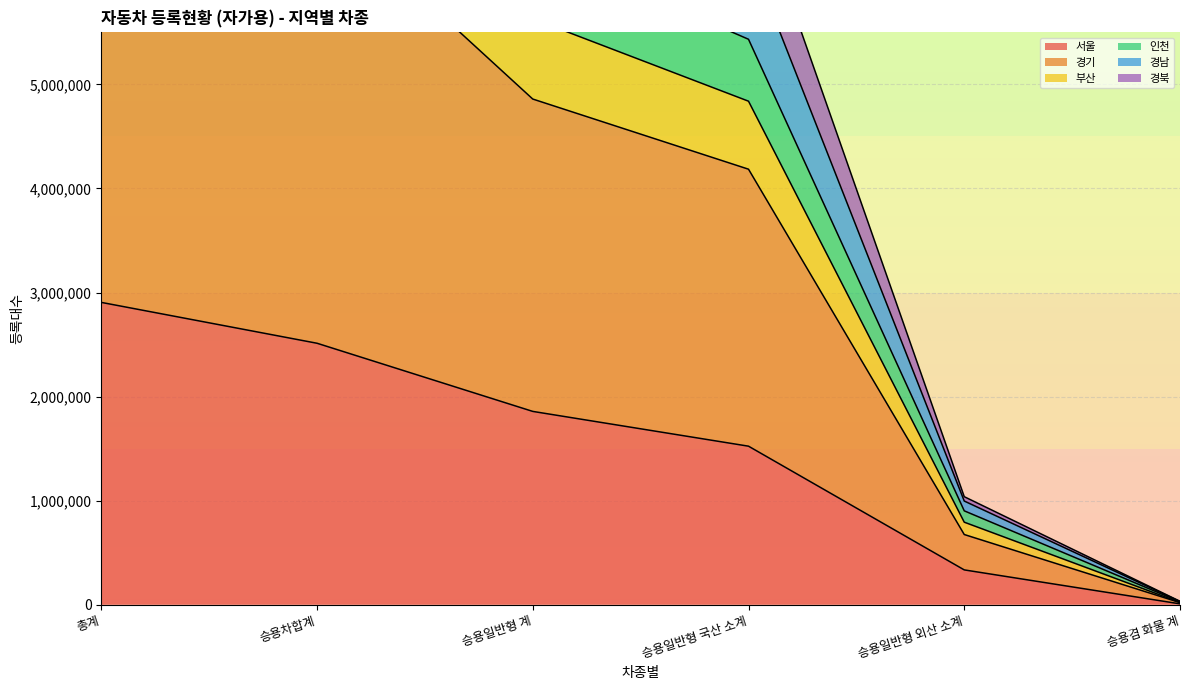

The 서울 series shows 1523142 at 승용일반형 국산 소계. True or false?

True